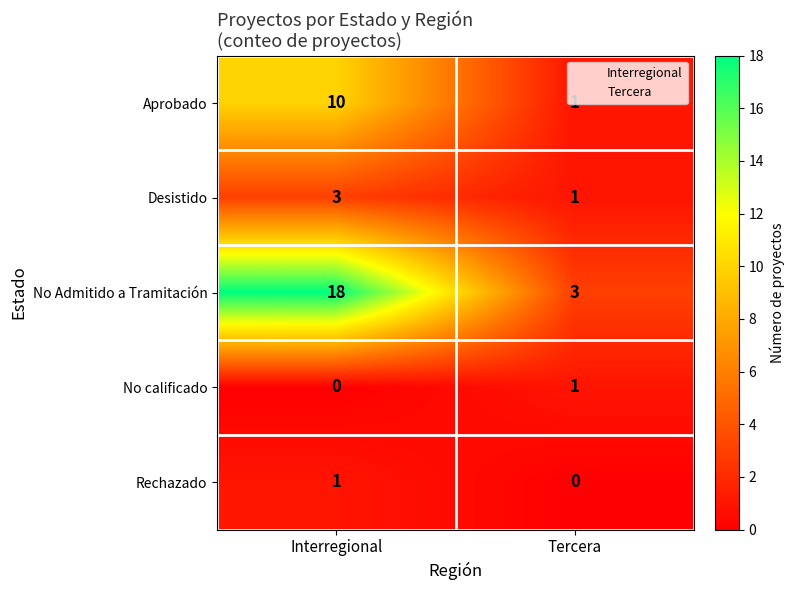

Between Interregional and Tercera, which series saw the biggest shift?

No Admitido a Tramitación